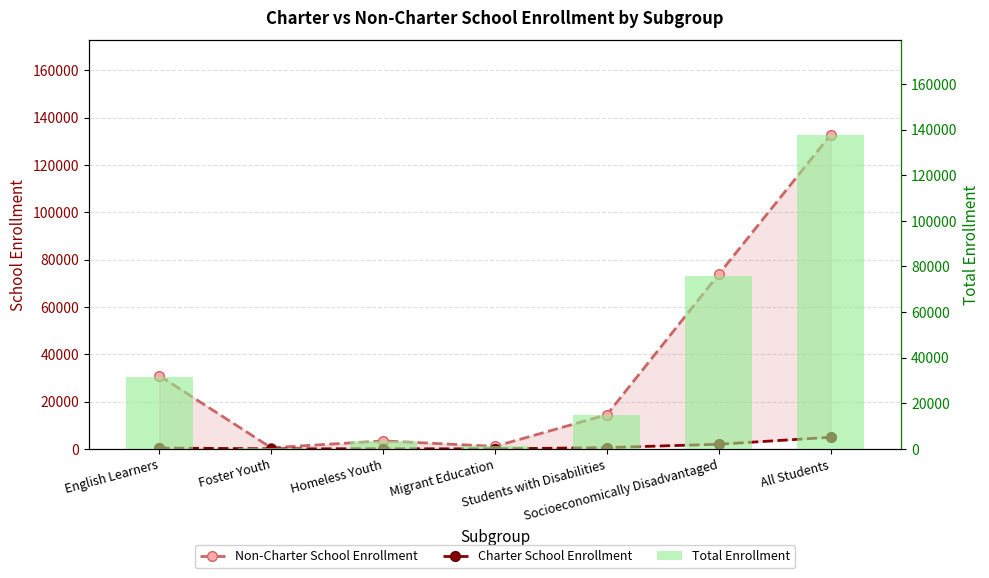

How many values in the Charter School Enrollment series are below 372?

3